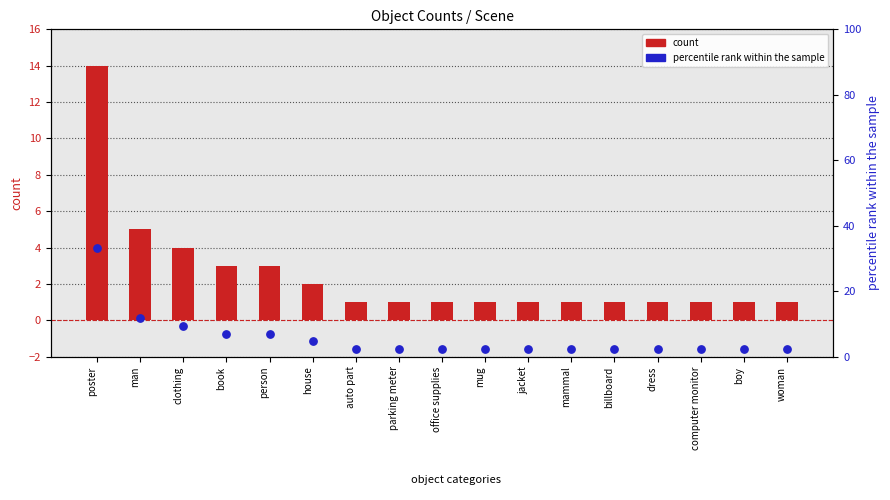

Which series has the largest total across all categories?

percentile rank within the sample